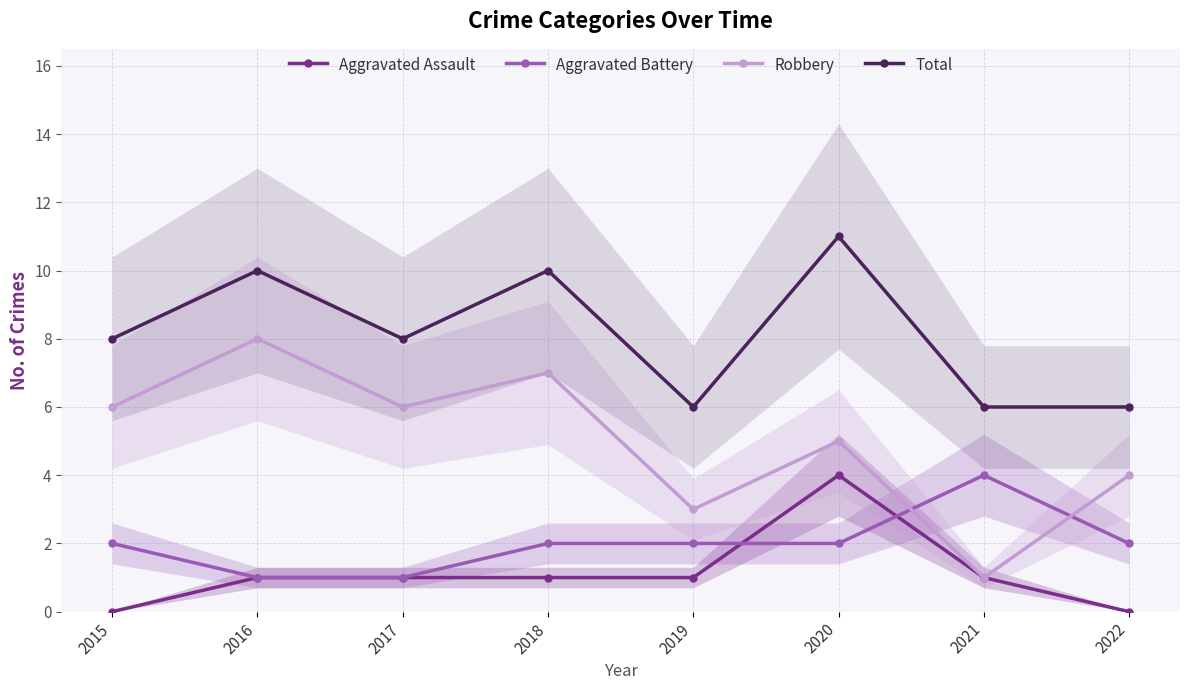

Which has a higher value, 2017 or 2021?

2017